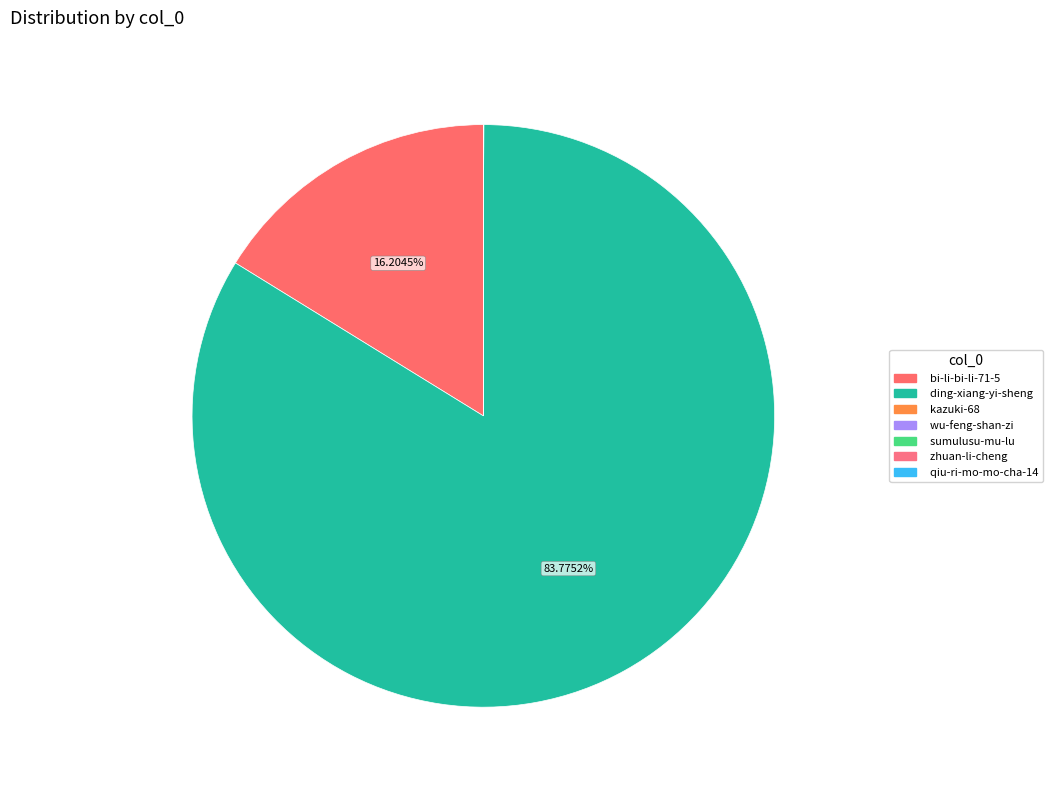

What is the majority slice?

ding-xiang-yi-sheng